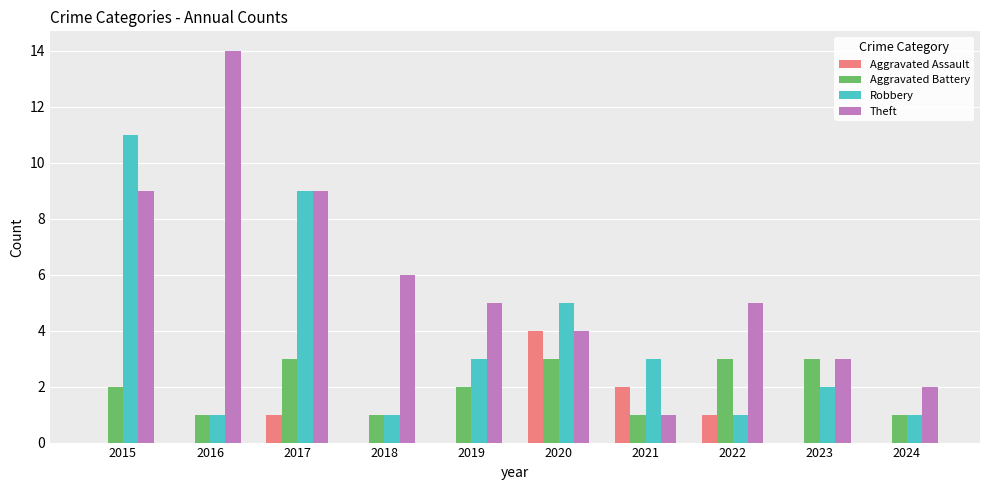

How many series are shown in this chart?

4